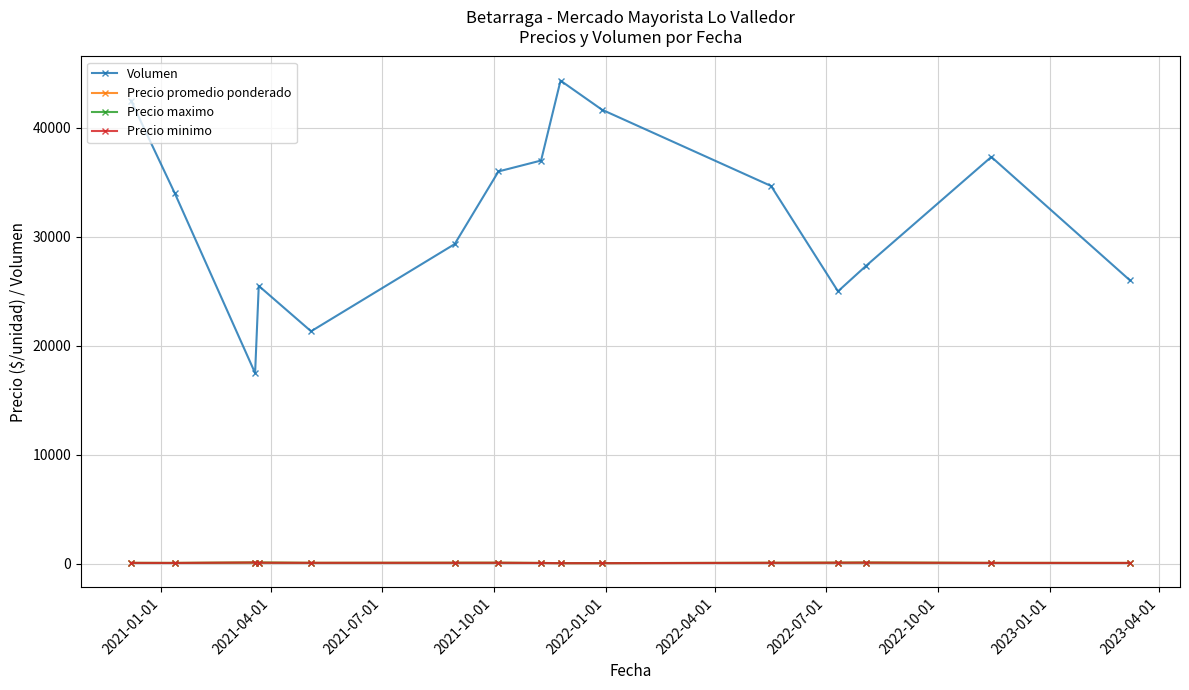

What is the maximum value for Volumen?

44333.3